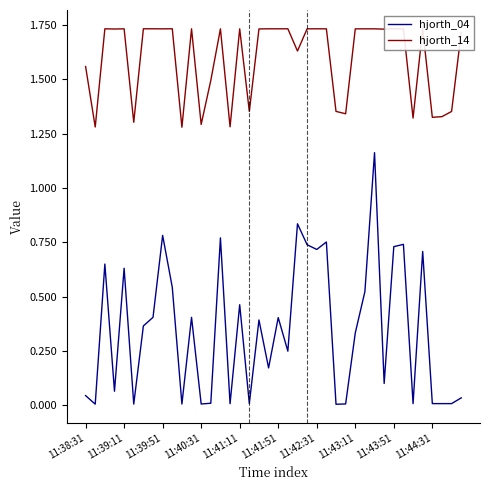

How many lines are shown in the chart?

2